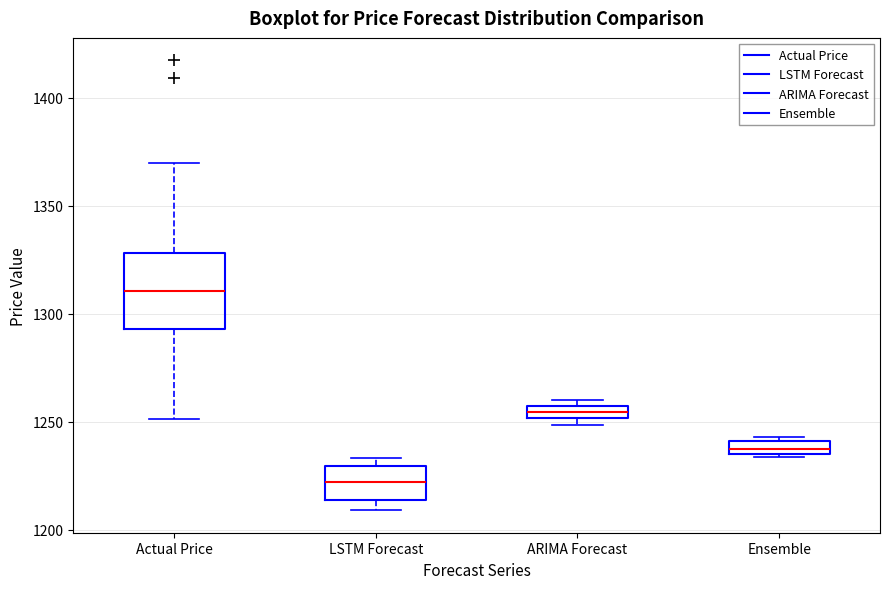

Where is the upper edge of the box for Ensemble on the y-axis? The values are not printed on the chart, so give them approximately, as read against the axis.

1240